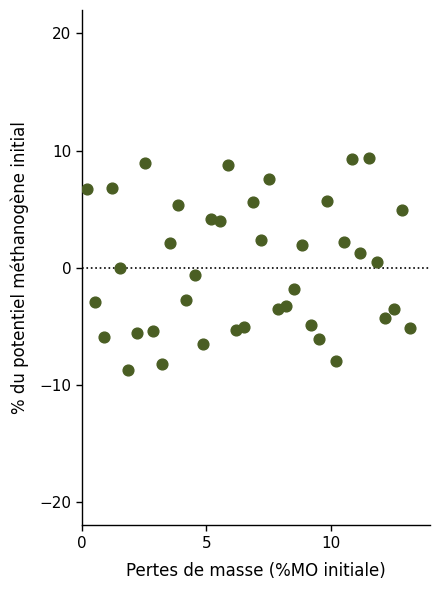

What is the range of X values (max minus min)?

13.0